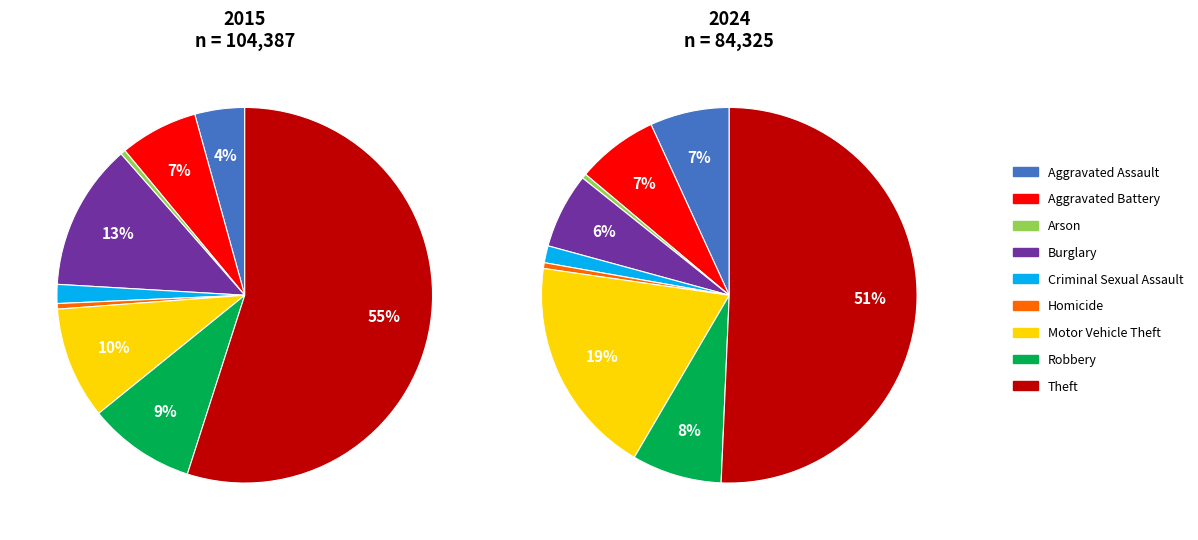

The Theft slice represents 44% of the pie. True or false?

False